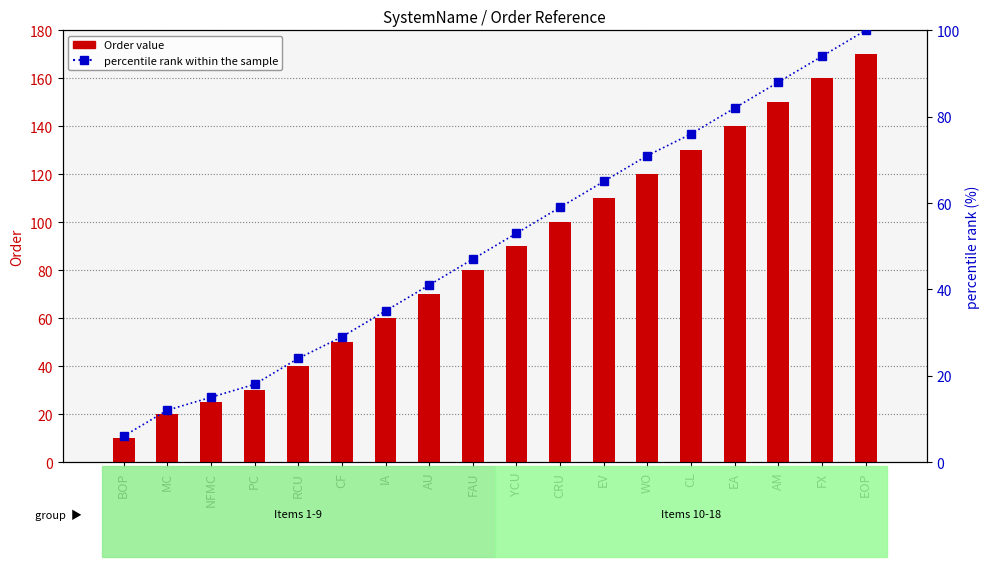

At which label is Order closest to 90?

YCU